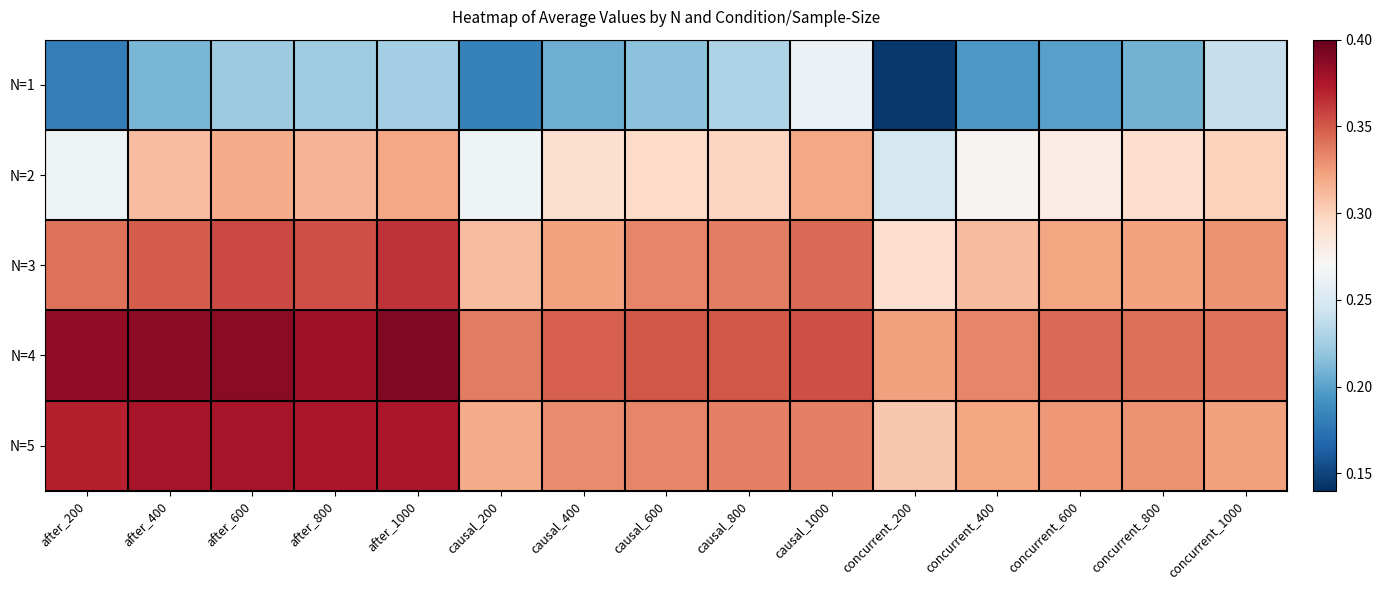

Rank the series at after_600 from highest to lowest value.

N=4, N=5, N=3, N=2, N=1